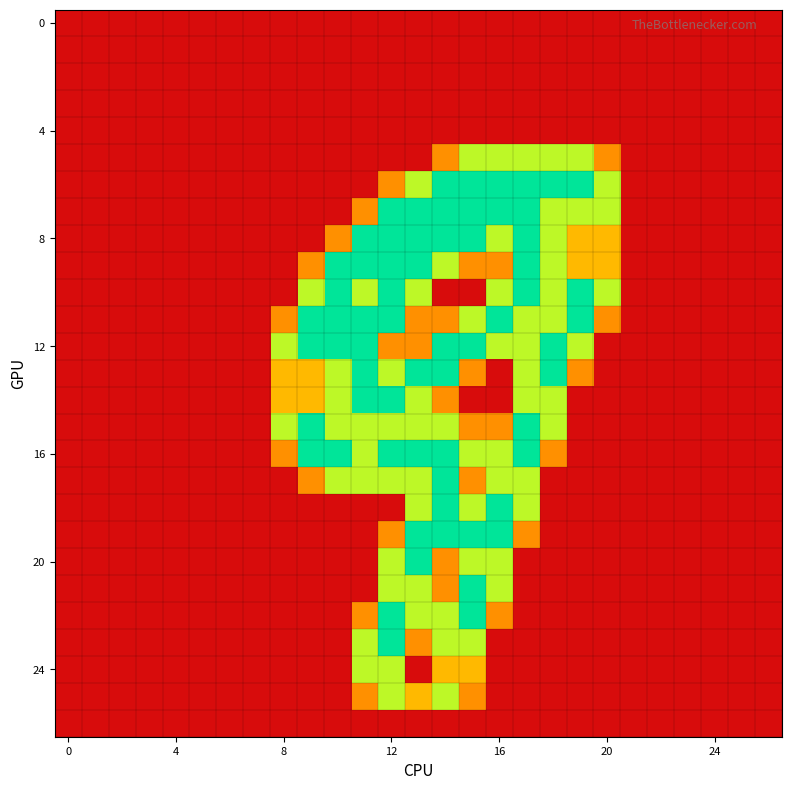

Count the number of categories in the chart.

27